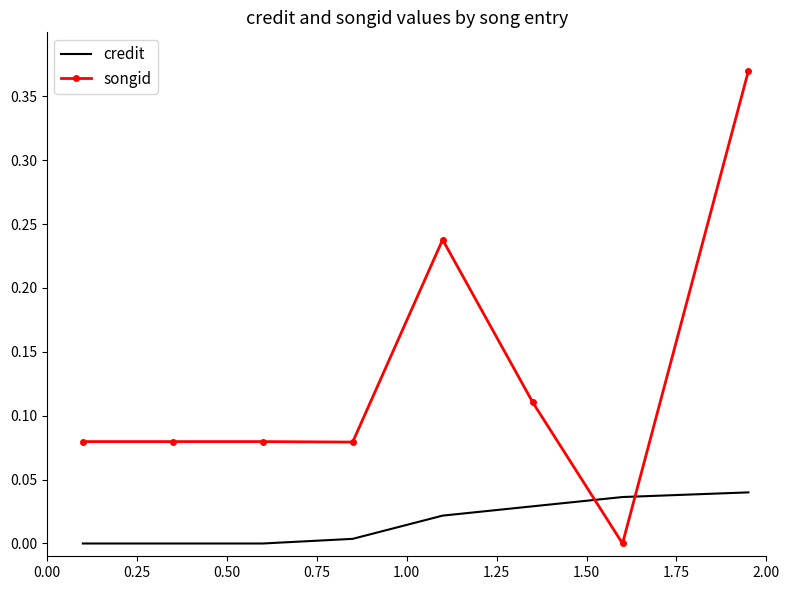

How many intersections are there between credit and songid?

2